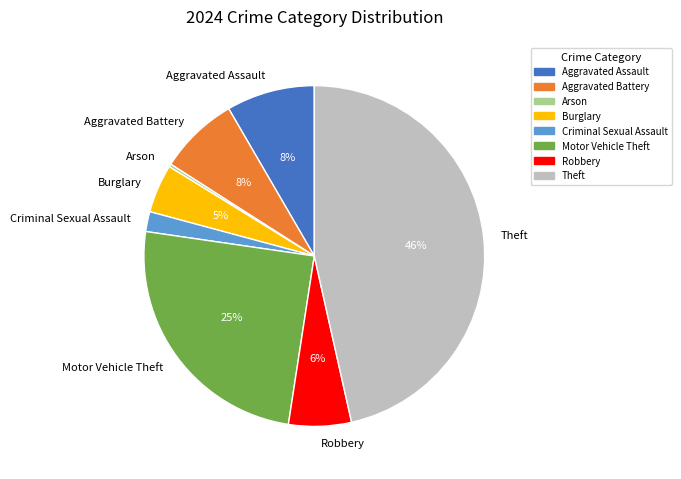

Do Motor Vehicle Theft and Burglary together represent more than half of the pie?

No